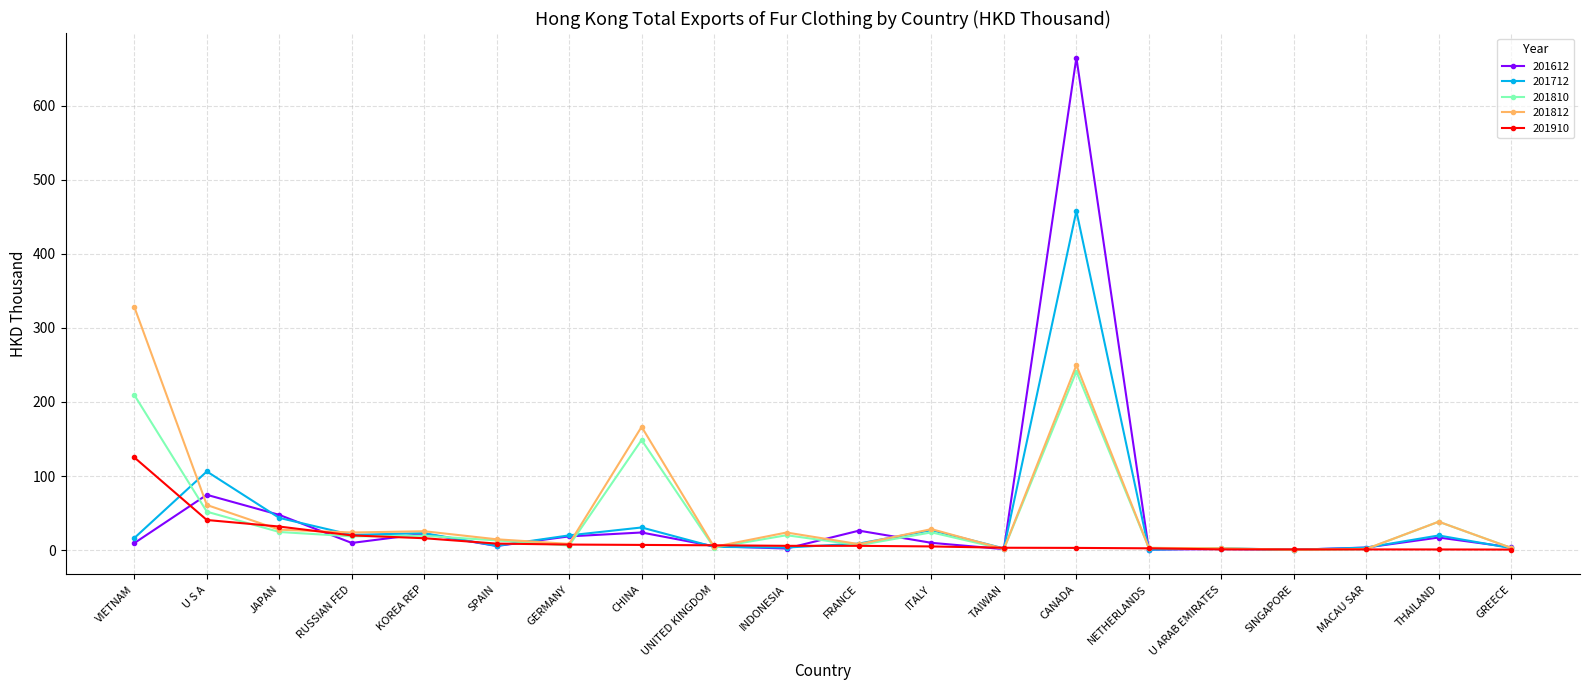

What position from the right is JAPAN?

18